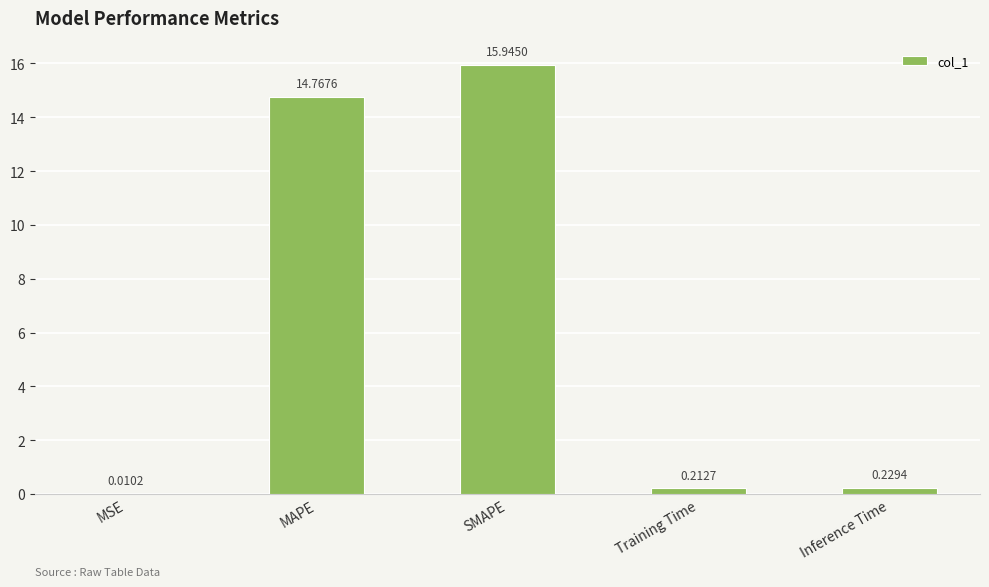

What is the sum of the values at Training Time and SMAPE?

16.2